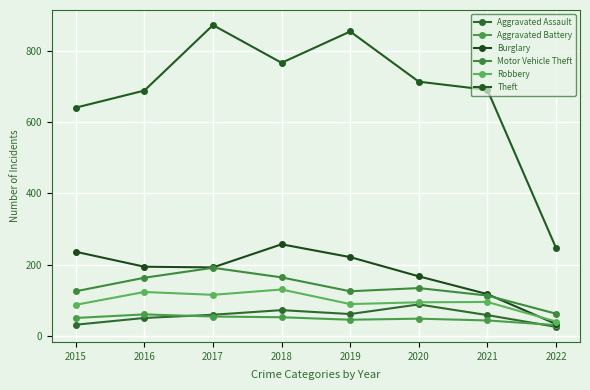

What is the value of the Motor Vehicle Theft point at the 8th from the left?

62